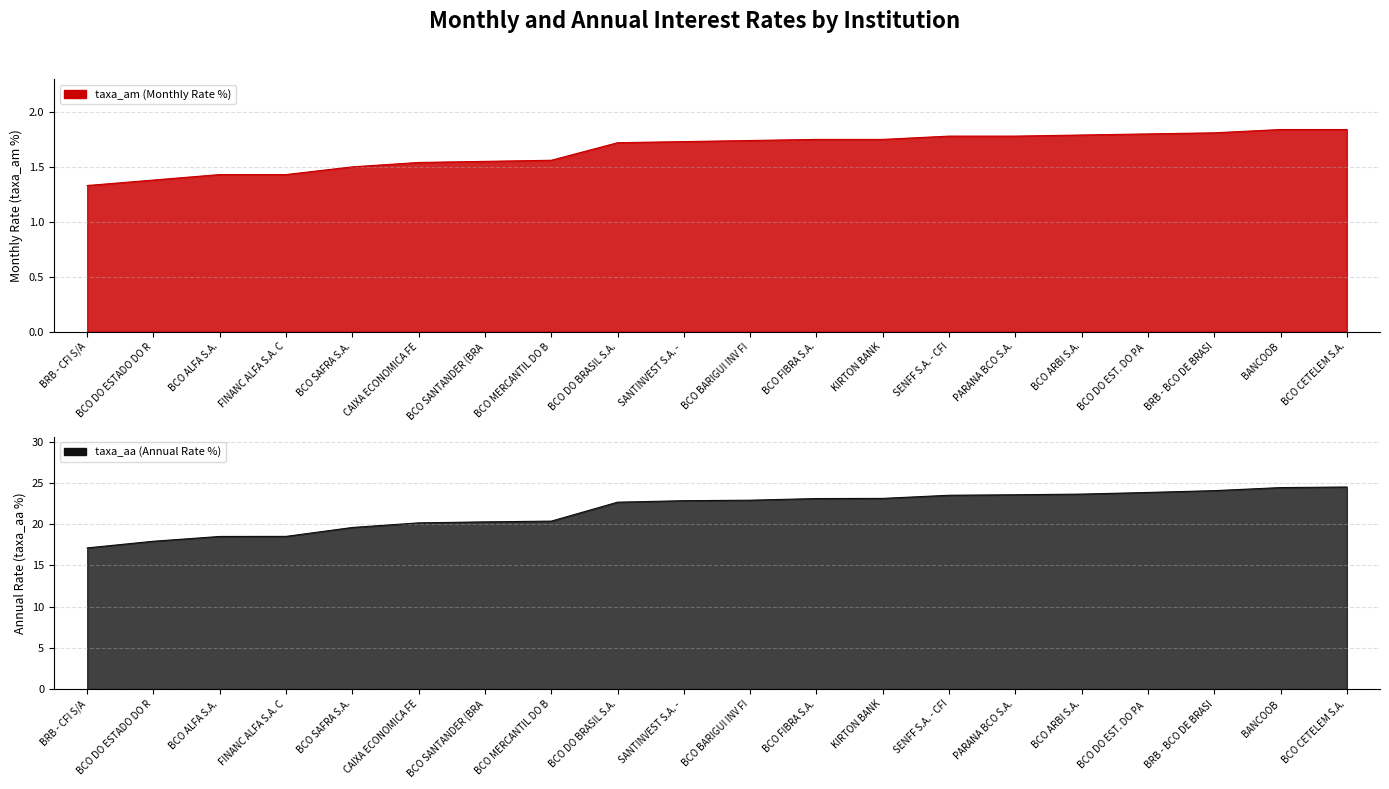

The taxa_aa series shows 23.1 at KIRTON BANK. True or false?

True